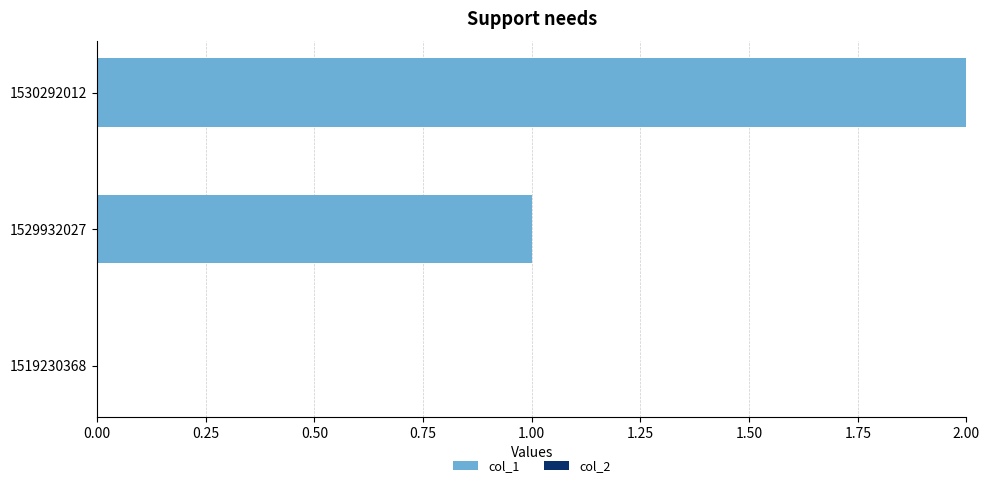

What is the change in value from 1519230368 to 1529932027?

+1